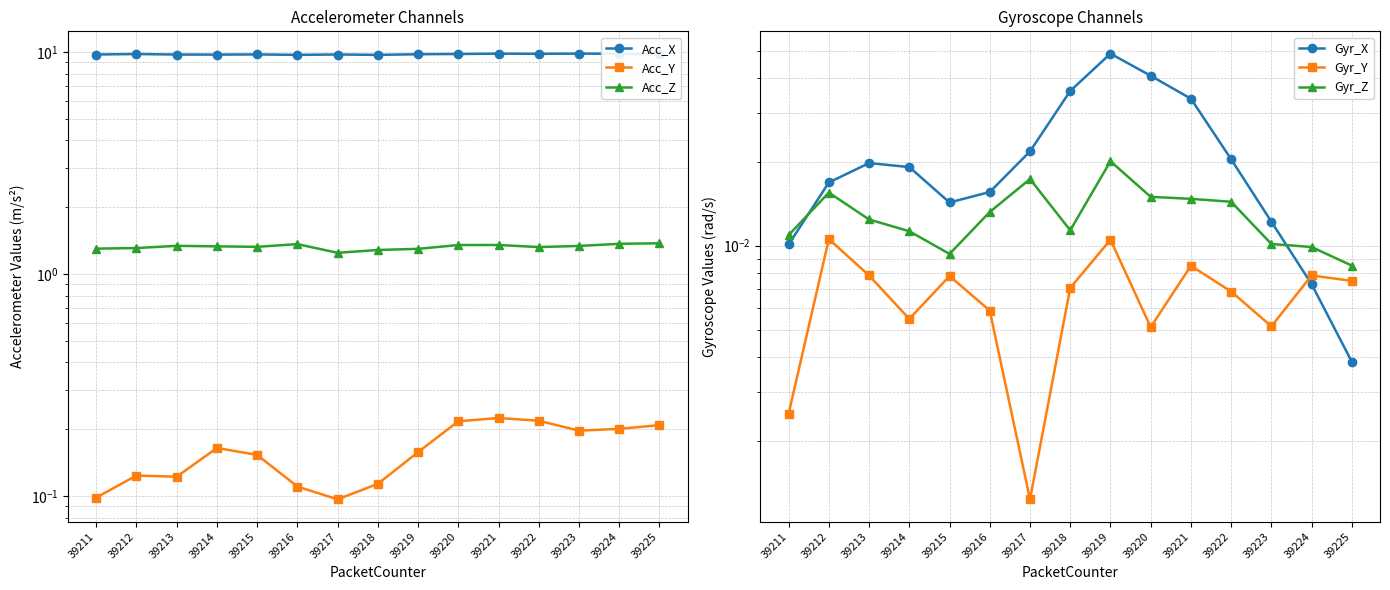

What is the value of the Acc_Z point at the 10th from the left?

1.4